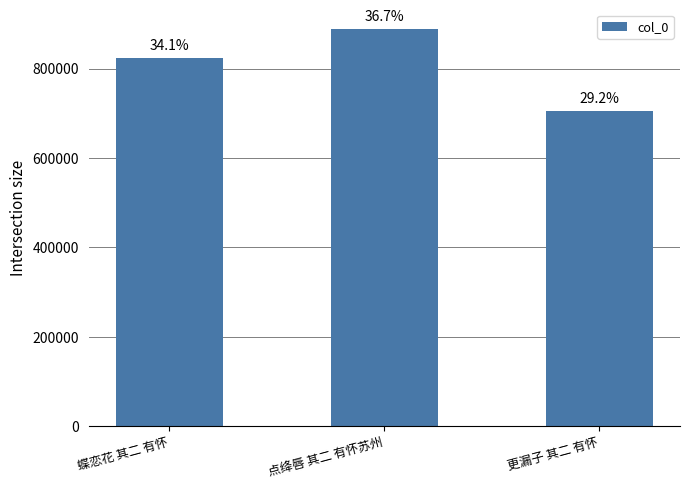

At which category does the chart reach its minimum across all series?

更漏子 其二 有怀